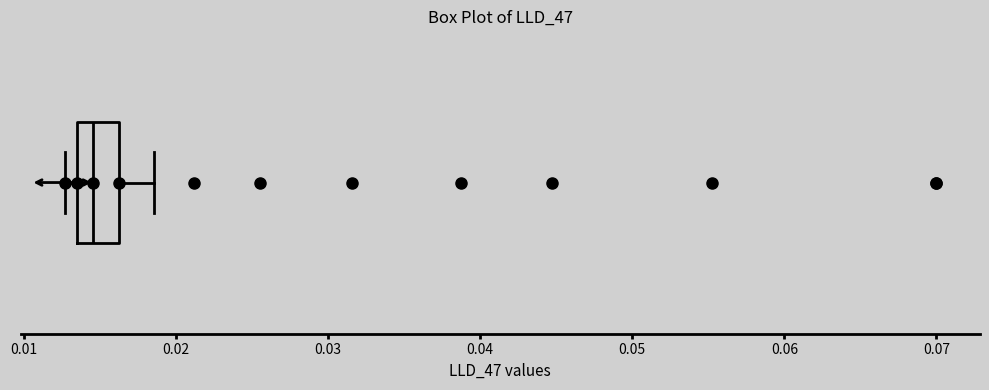

Transcribe this box plot: give where the median line is, the range the box spans, and where the two whiskers end, as read against the x-axis. The values are not printed on the chart, so give them approximately, as read against the axis.

median 0.015, box 0.014 to 0.016, whiskers 0.013 to 0.019